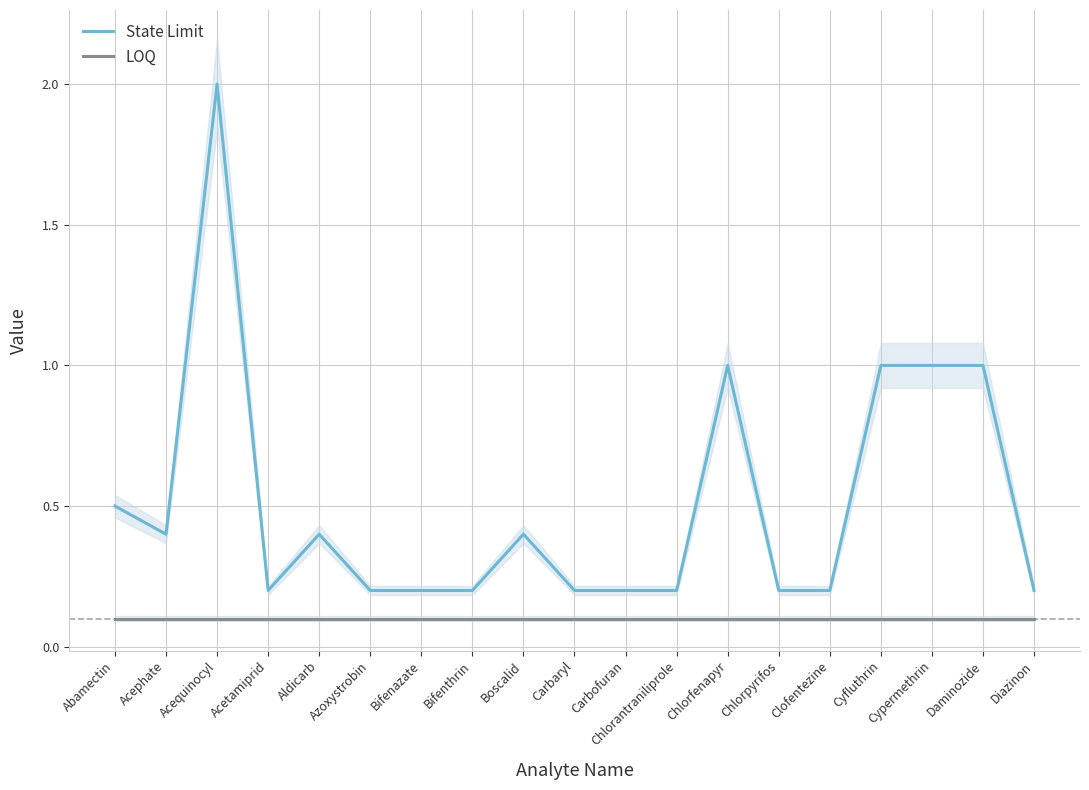

What are all the series names shown in the legend?

State Limit, LOQ